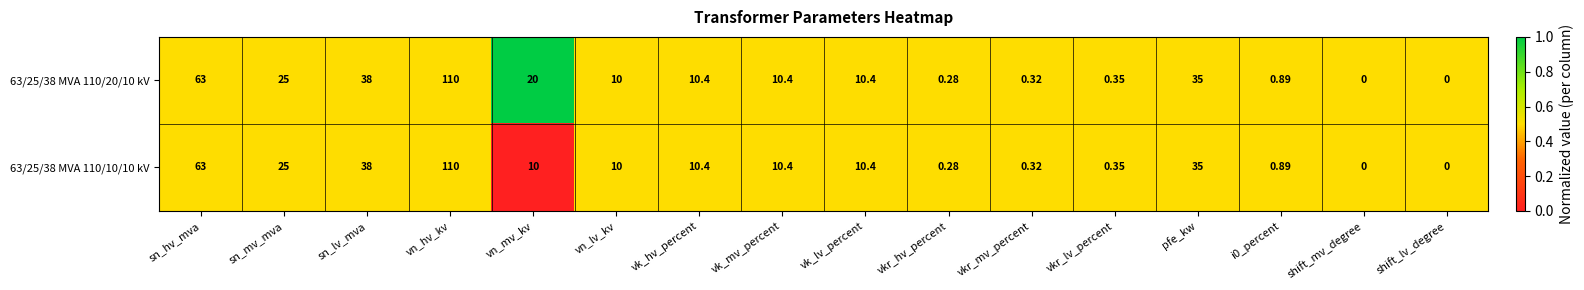

Which category has the highest value in the 63/25/38 MVA 110/10/10 kV series?

vn_hv_kv